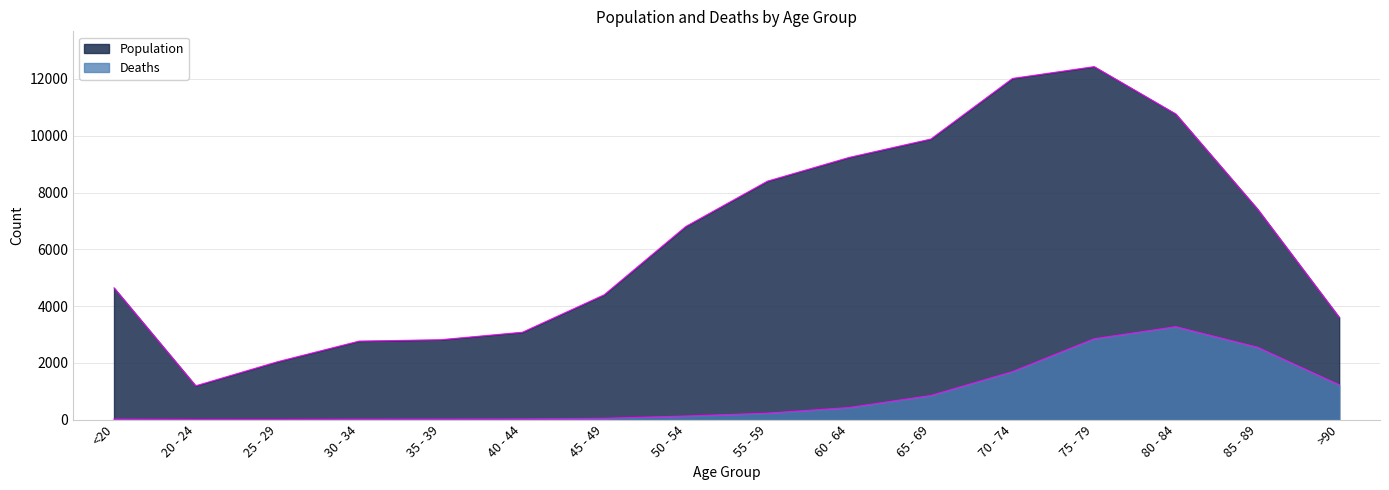

What position from the left is 45 - 49?

7